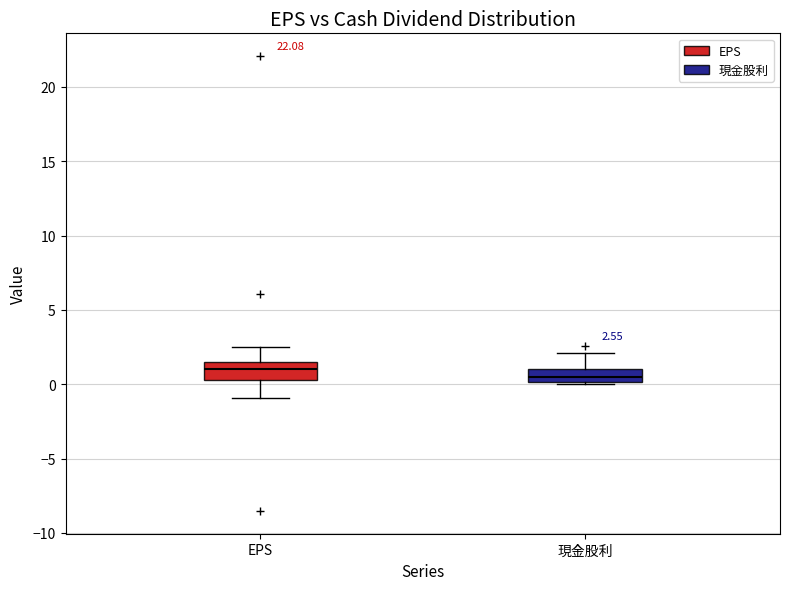

Which box has the highest median line?

EPS